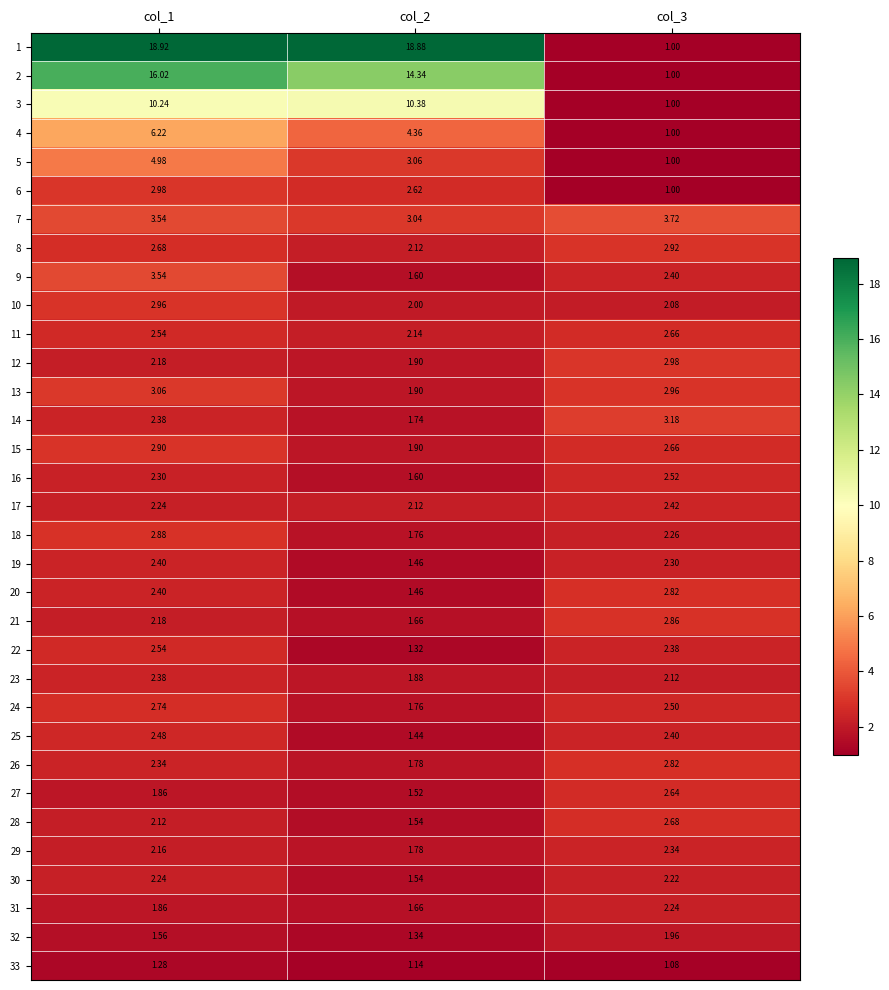

Is the value of 8 at col_2 greater than the value of 27 at col_3?

No